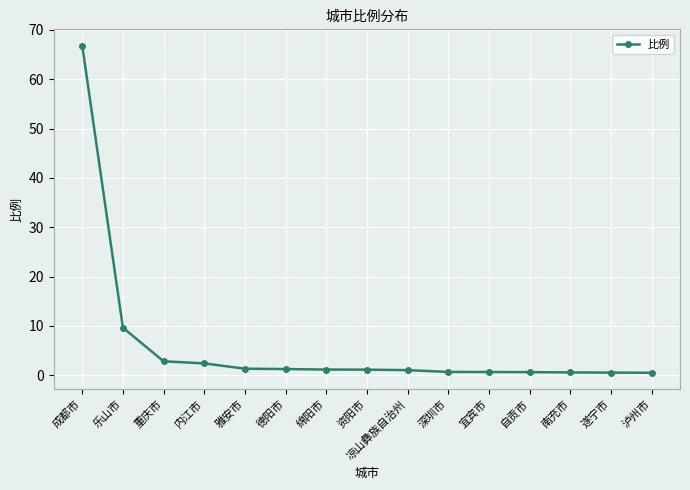

What is the maximum value shown in the chart?

66.8